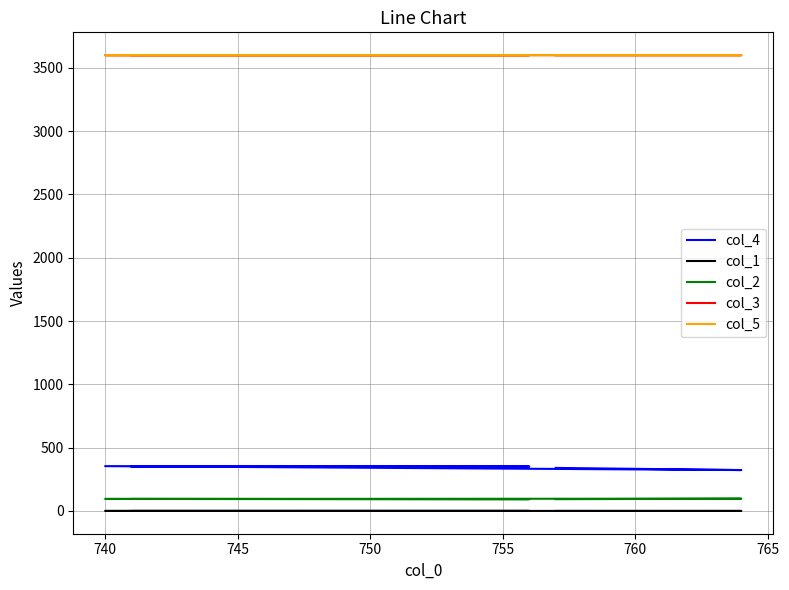

True or false: col_2 and col_3 cross at least once.

False